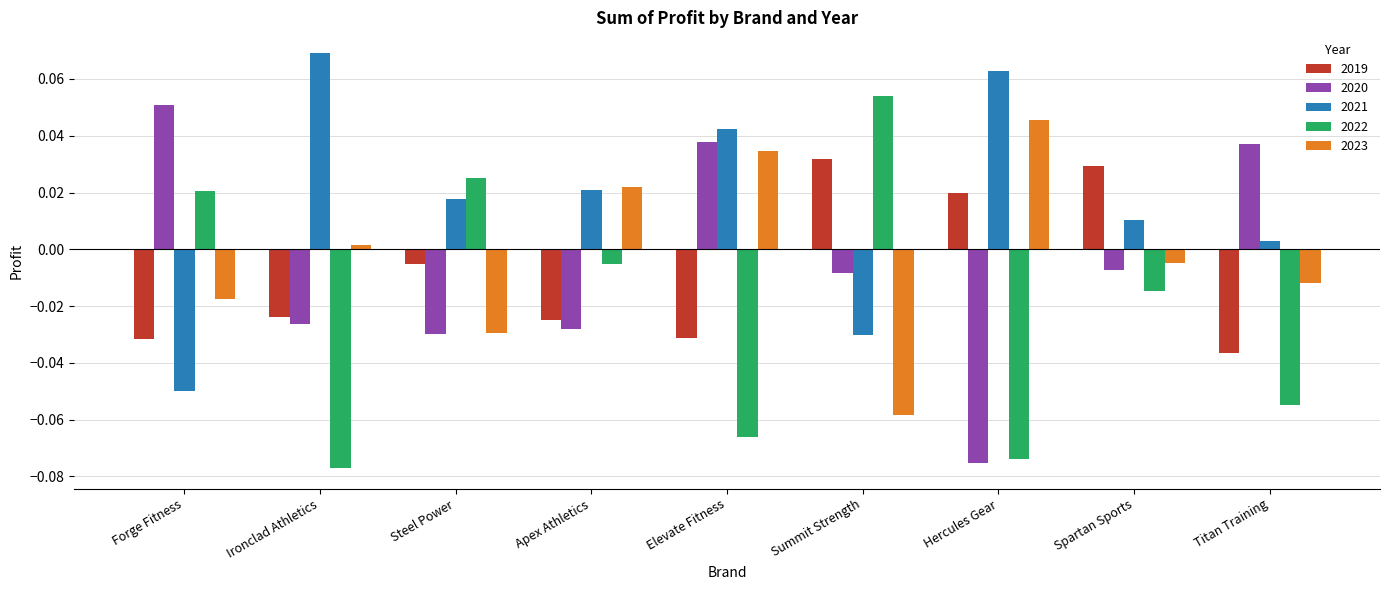

How many series are shown in this chart?

5